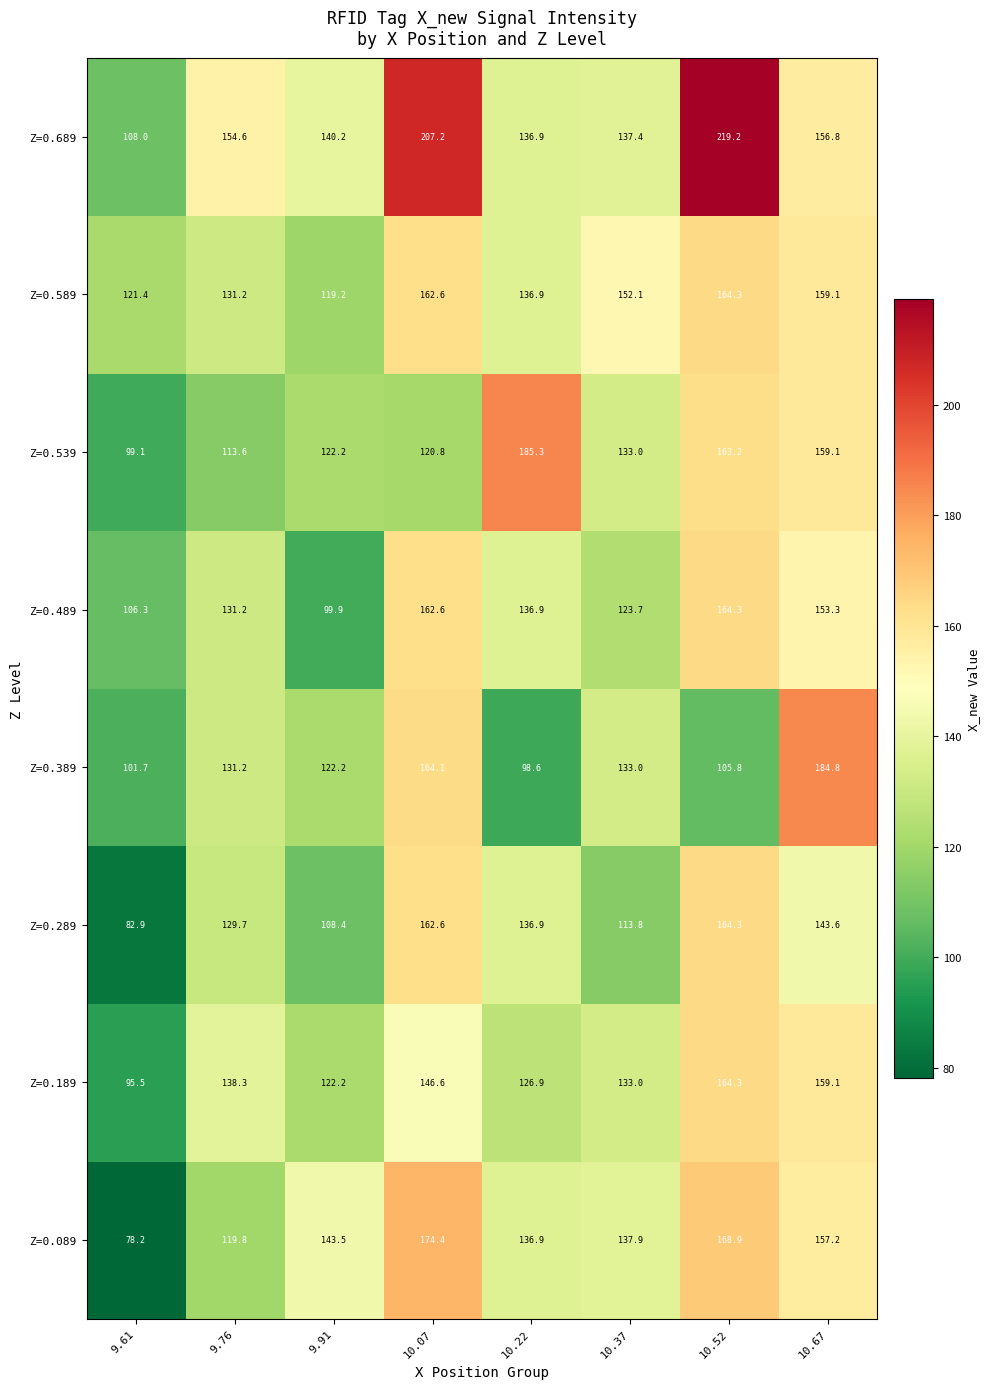

Which label corresponds to the largest value in the chart?

10.52